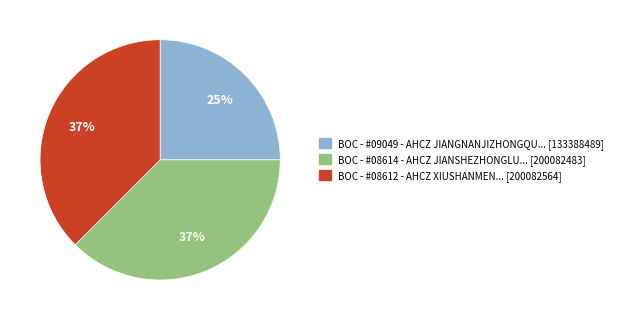

Is there any slice that represents more than half of the pie?

No